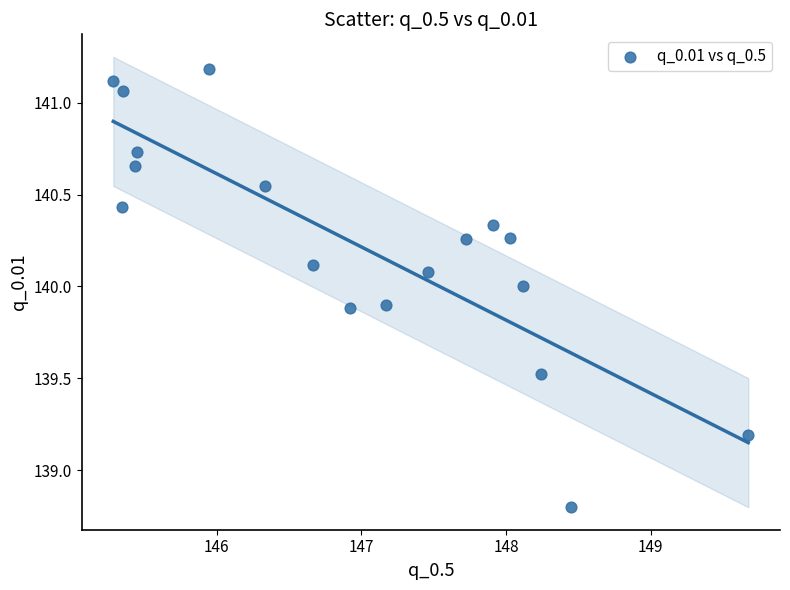

What is the range of X values (max minus min)?

4.4